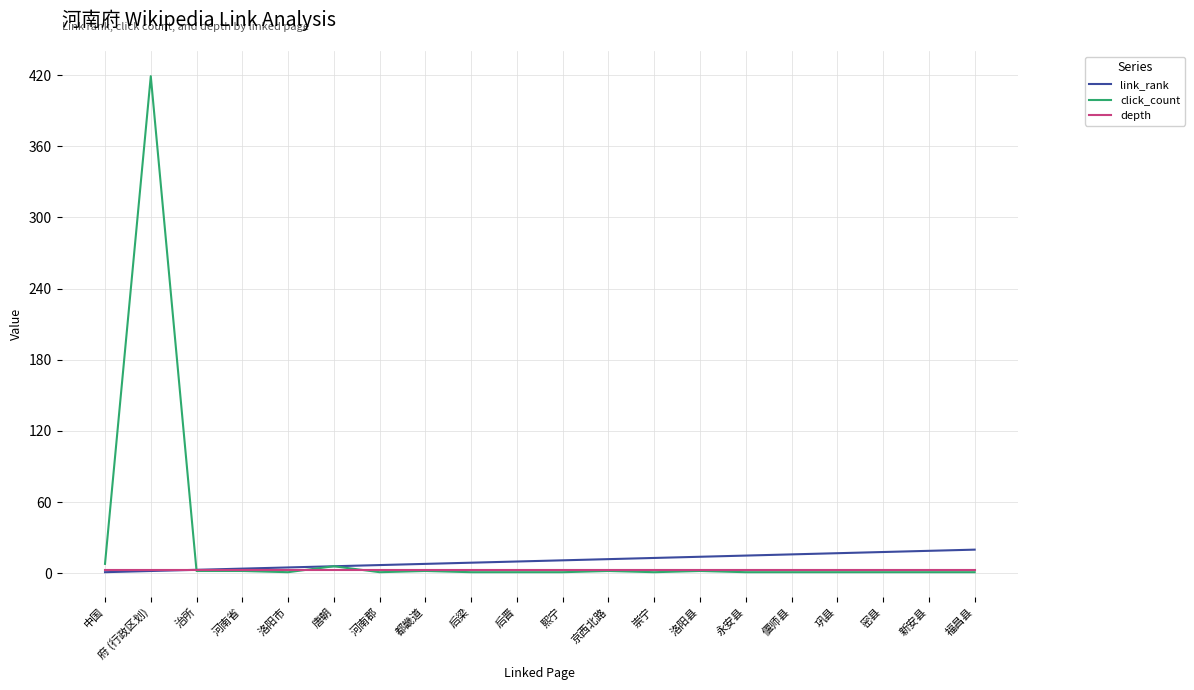

What are all the series names shown in the legend?

link_rank, click_count, depth